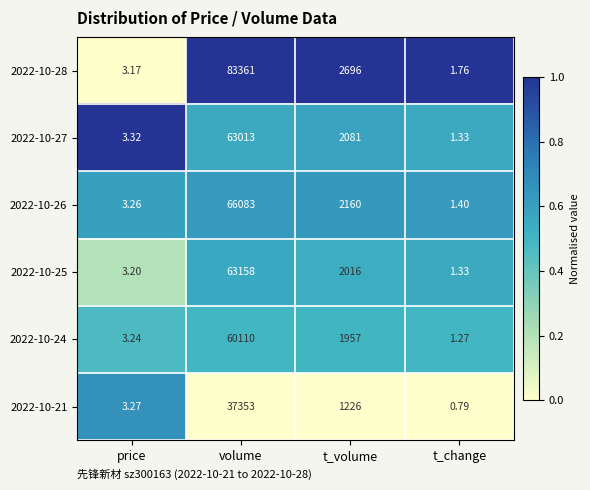

Rank the categories by 2022-10-27 value from highest to lowest.

volume, t_volume, price, t_change